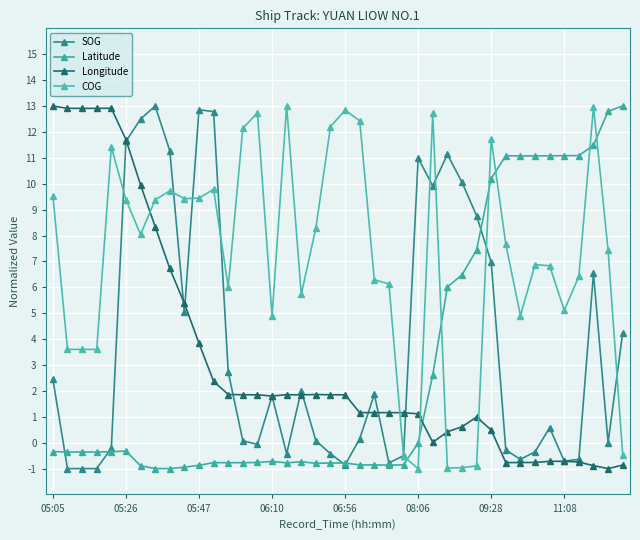

How many values in the SOG series are below 1?

20